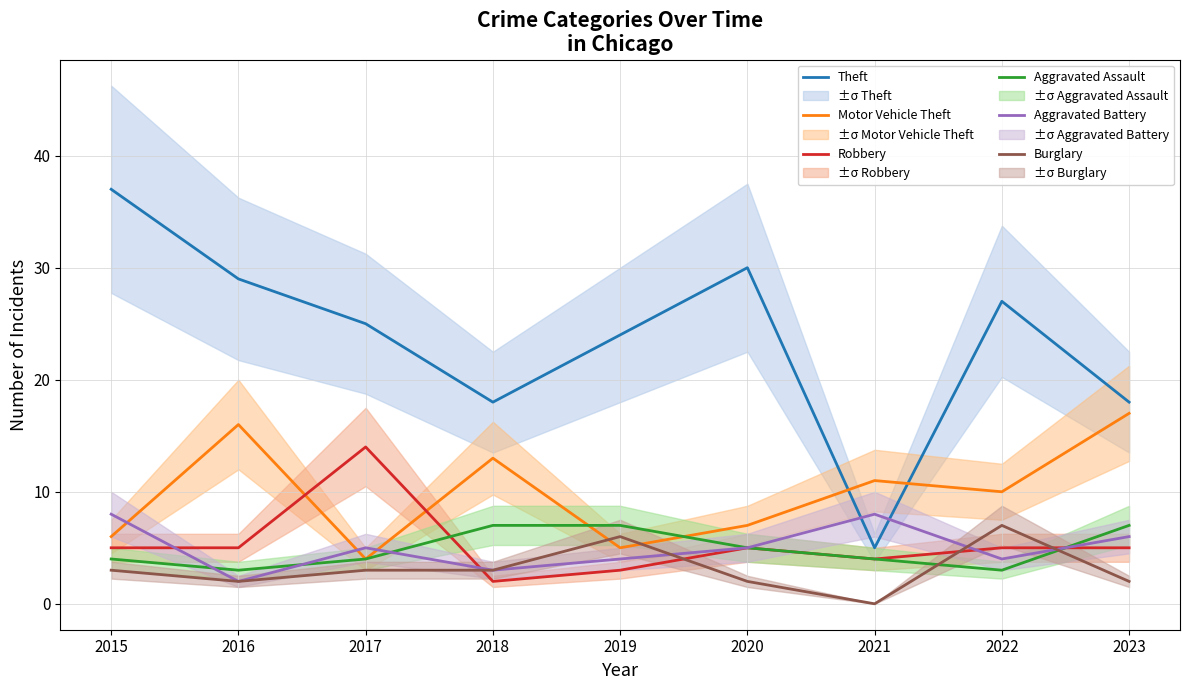

Which category has the highest value in the Theft series?

2015